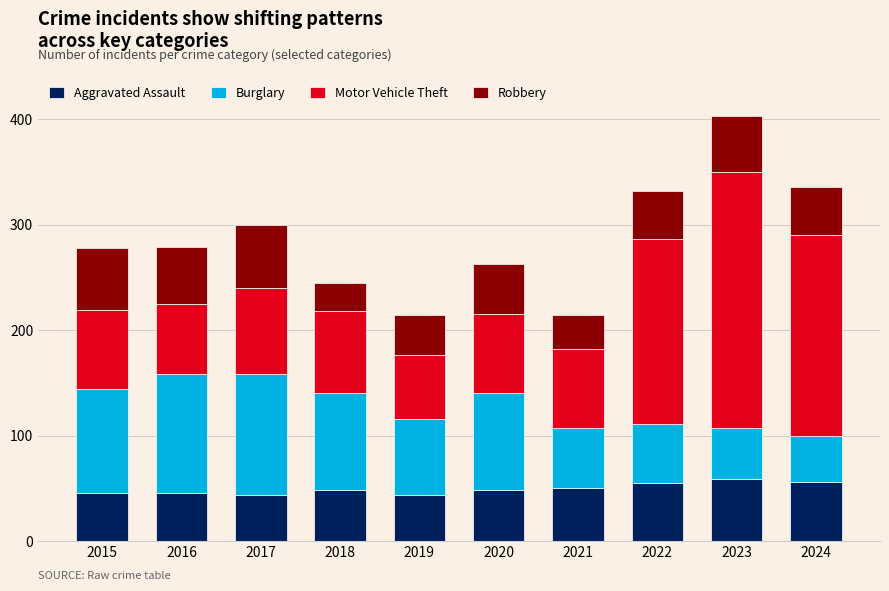

What is the total value across all series at 2017?

300